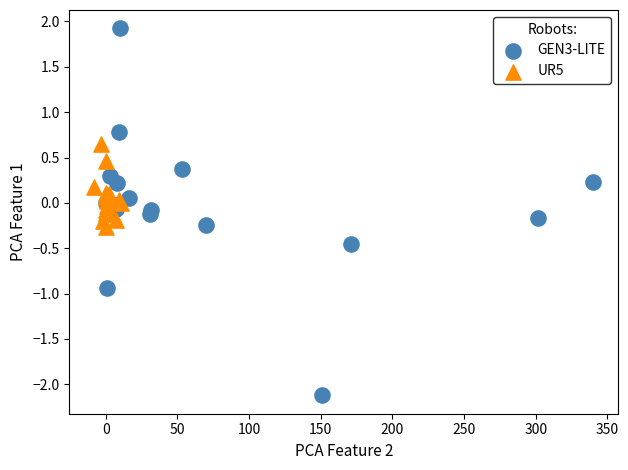

Which series contains the lowest Y value?

GEN3-LITE